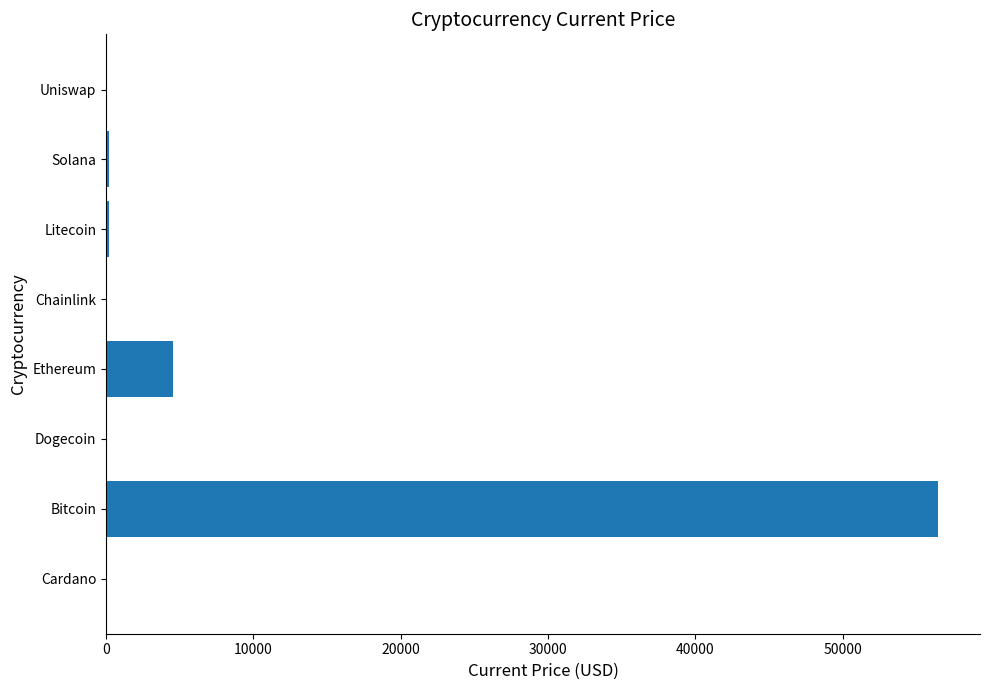

What is the greatest value displayed?

56505.0